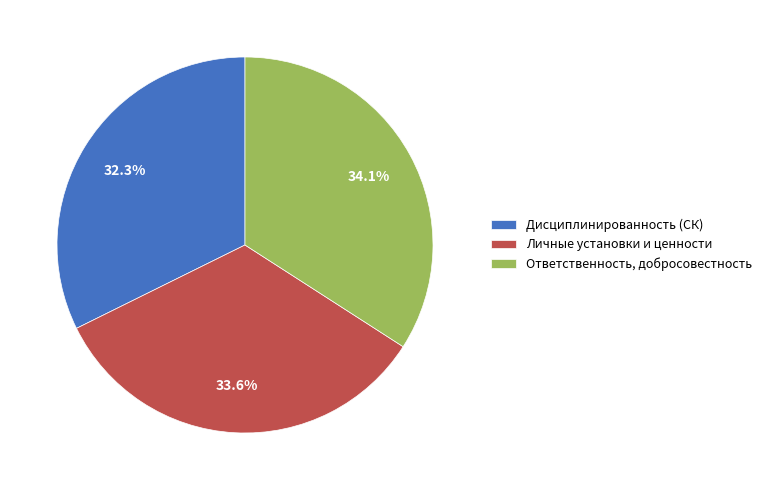

To the nearest percent, what percentage of the pie is Личные установки и ценности?

34%